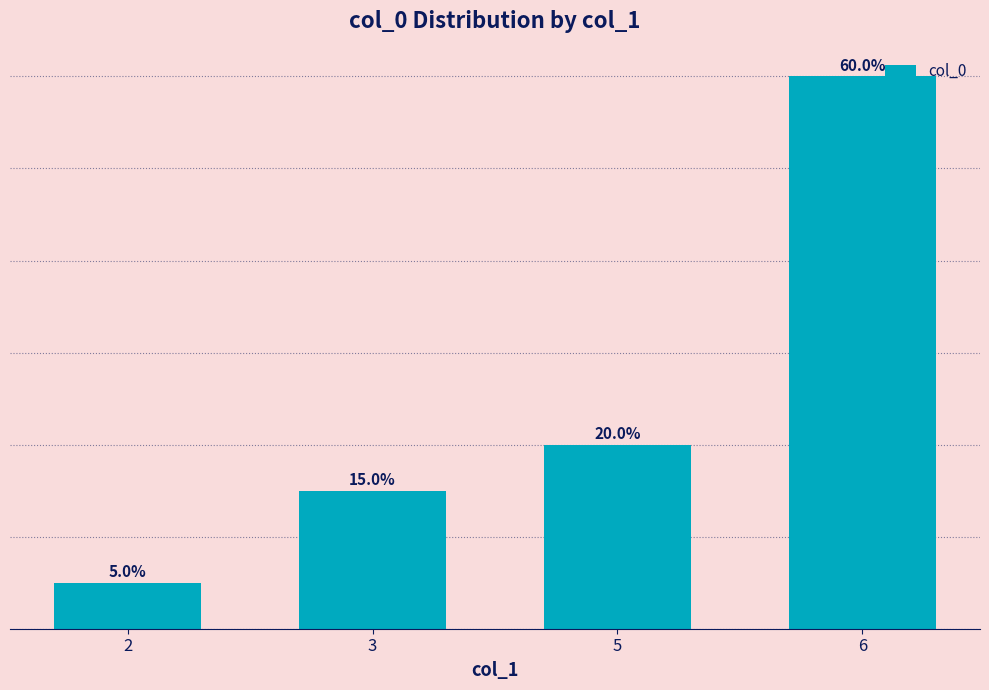

Reading right to left, extract all data points from this chart.

12	4	3	1